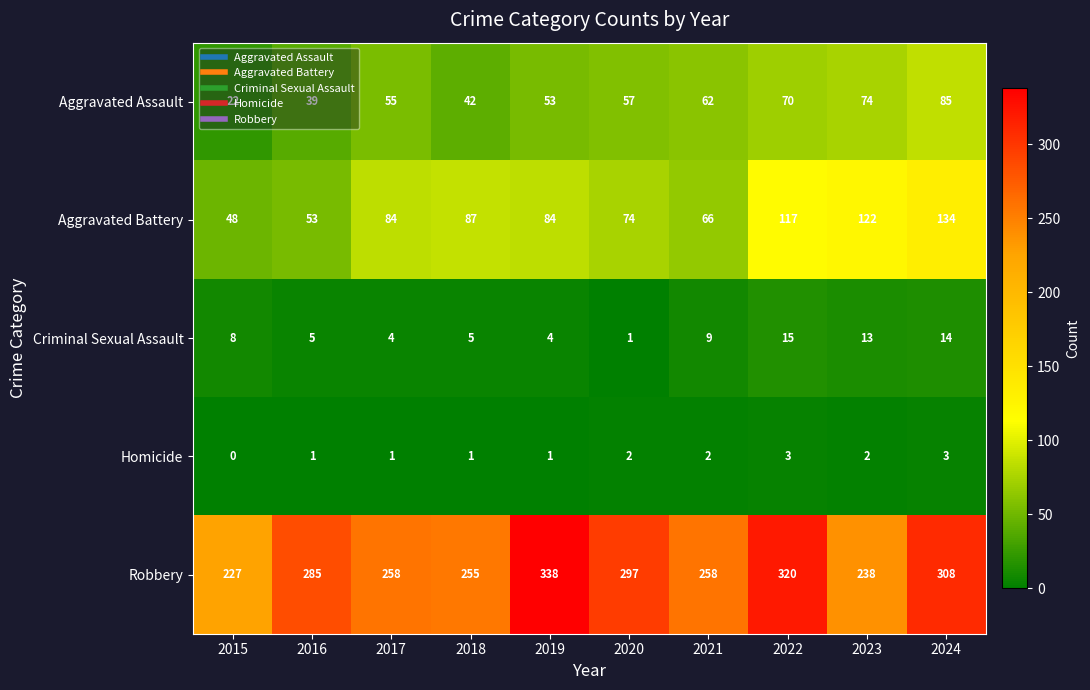

Which label corresponds to the largest value in the chart?

2019